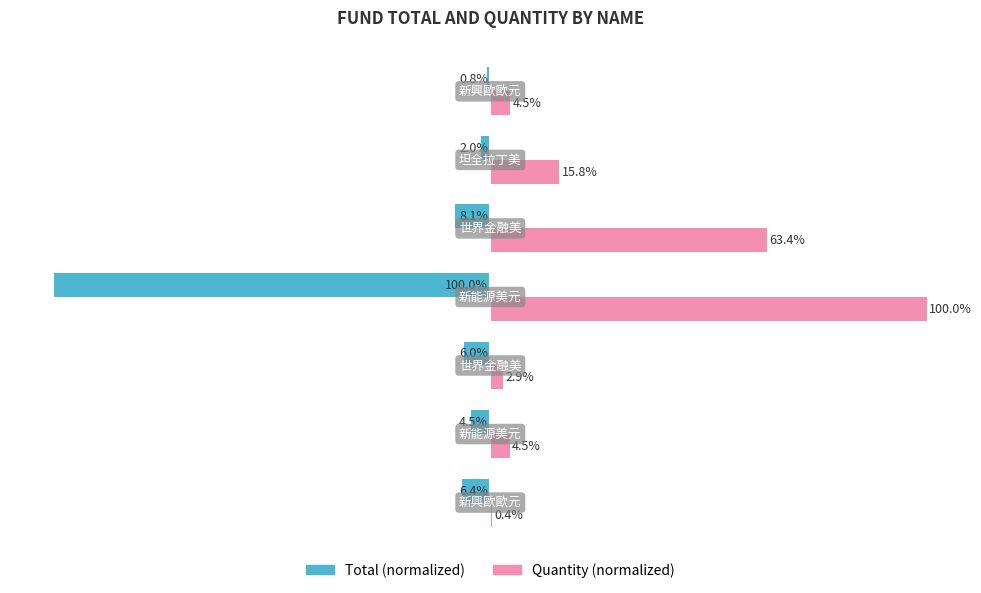

Which series has the largest total across all categories?

Quantity (normalized)